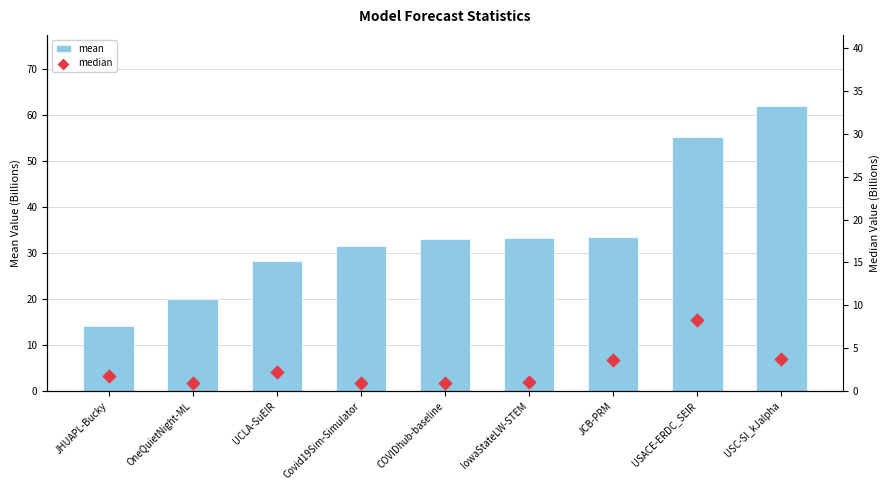

Which series reaches the minimum Y coordinate?

median